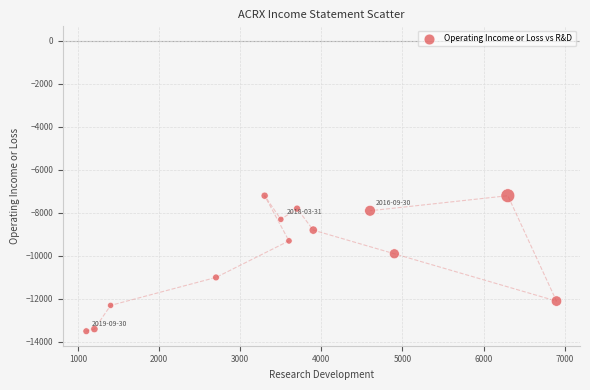

What is the range of Y values (max minus min)?

6300